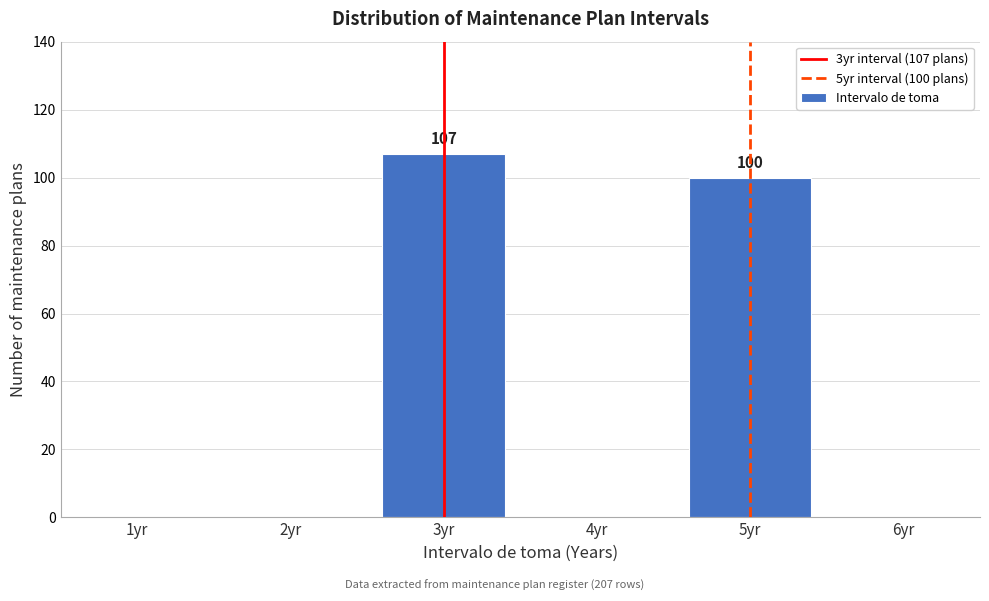

Reading right to left, extract all data points from this chart.

100	107